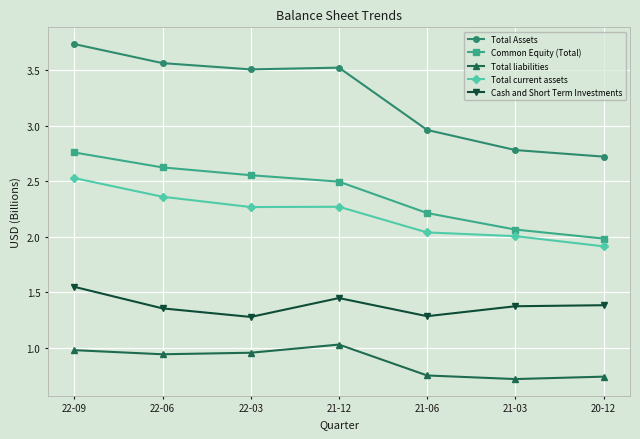

Where is the first local minimum for Total Assets?

22-03